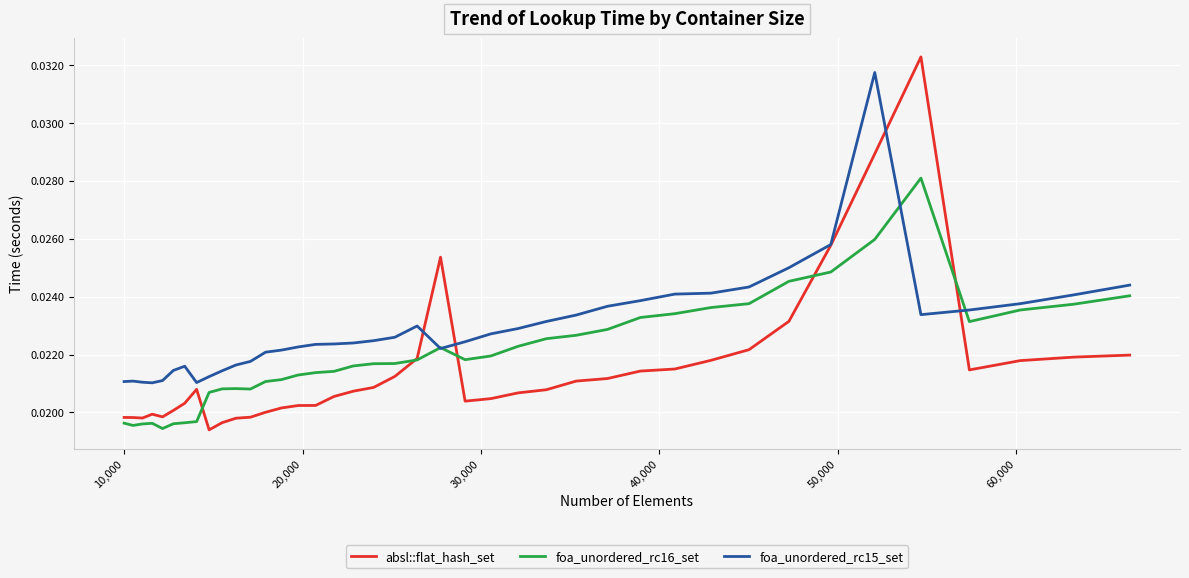

What are all the series names shown in the legend?

absl::flat_hash_set, foa_unordered_rc16_set, foa_unordered_rc15_set